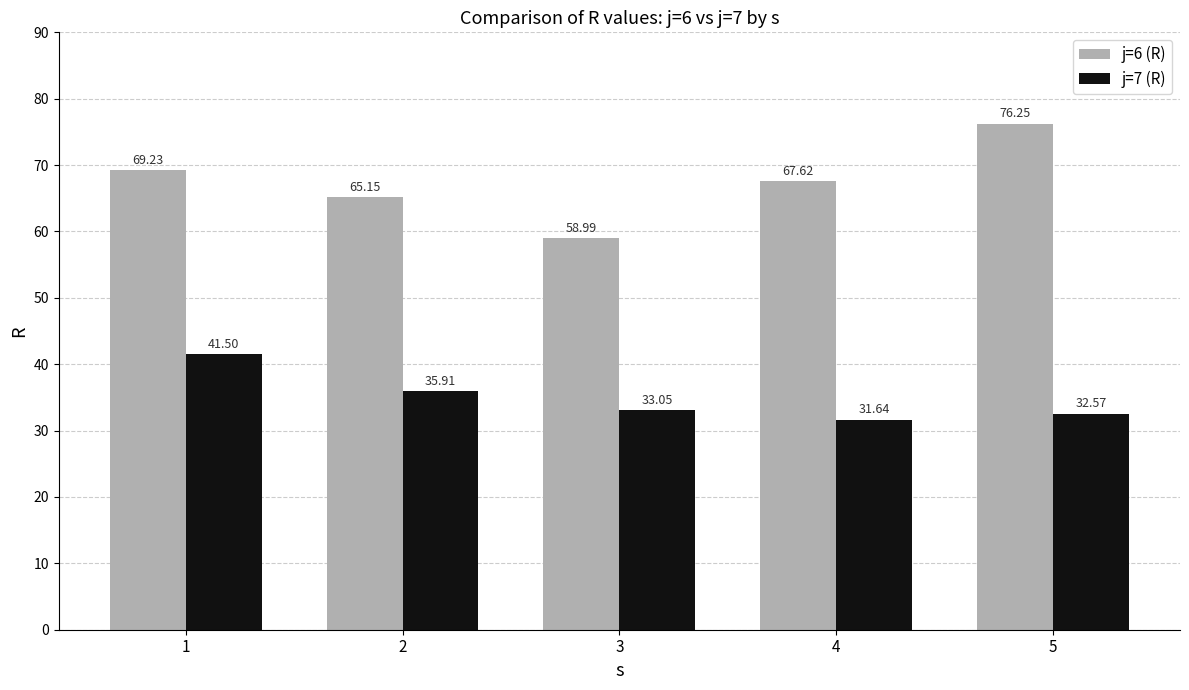

List the series in order of their peak value, highest first.

j=6 (R), j=7 (R)